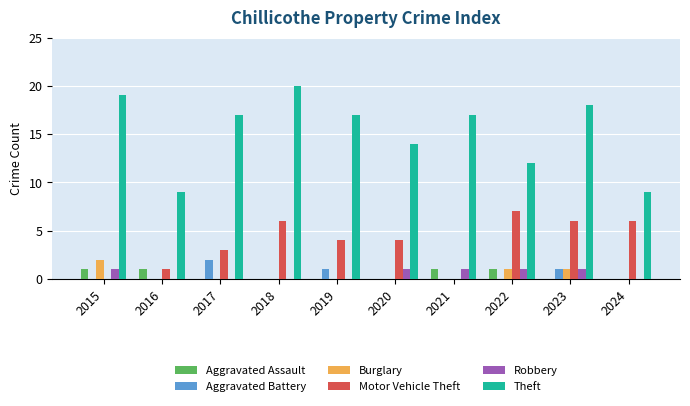

What is the sum of all Aggravated Battery values?

4